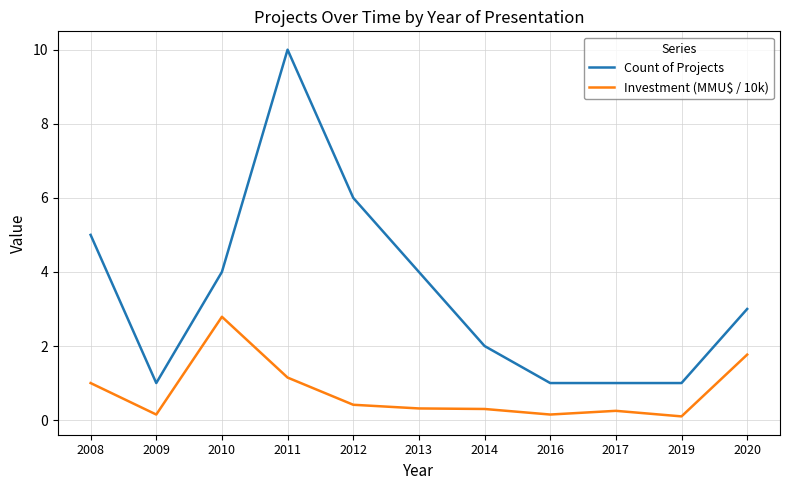

Between 2013 and 2014, which series saw the biggest shift?

Count of Projects